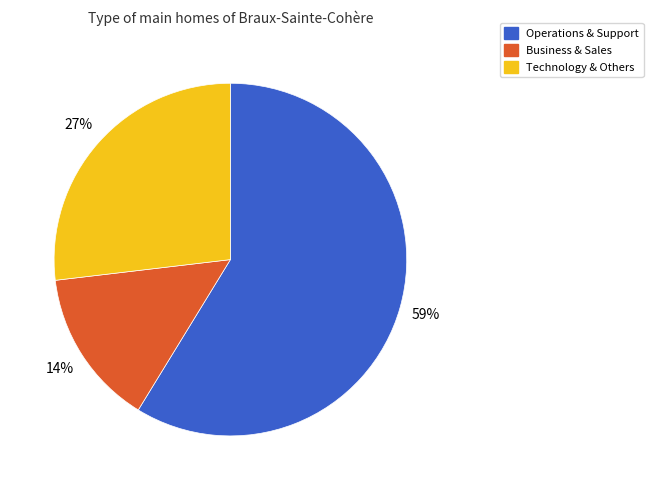

Is there a majority slice in this chart?

Yes